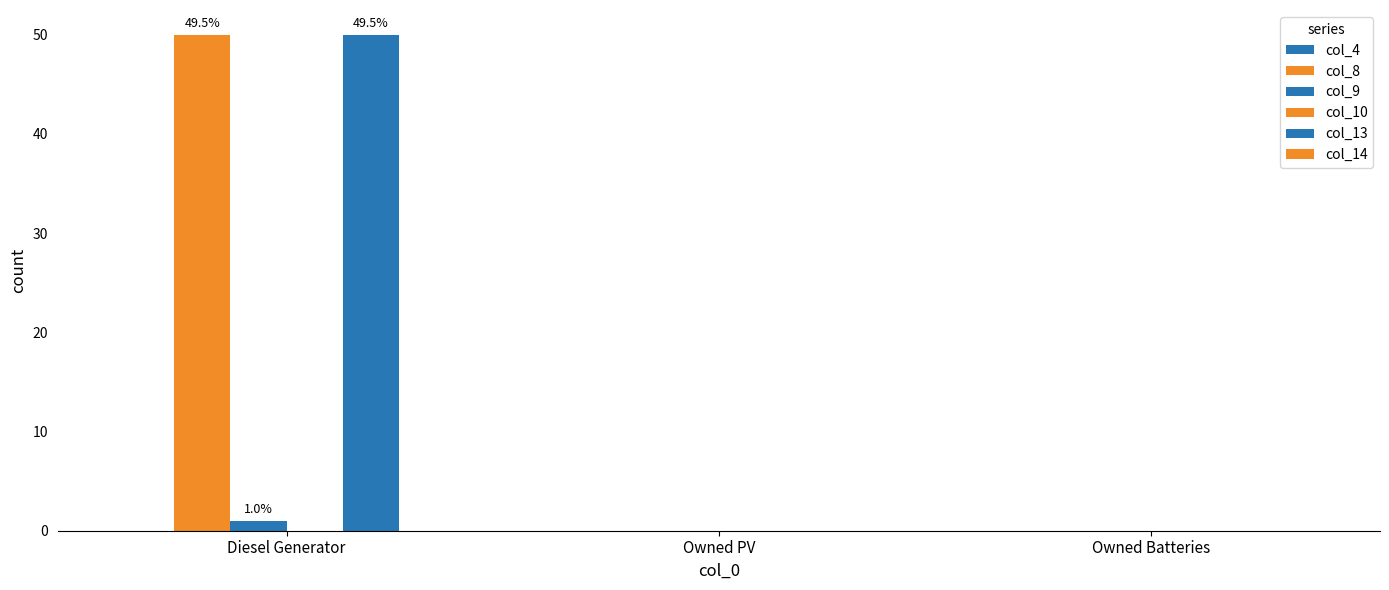

How many distinct data groups are displayed?

3